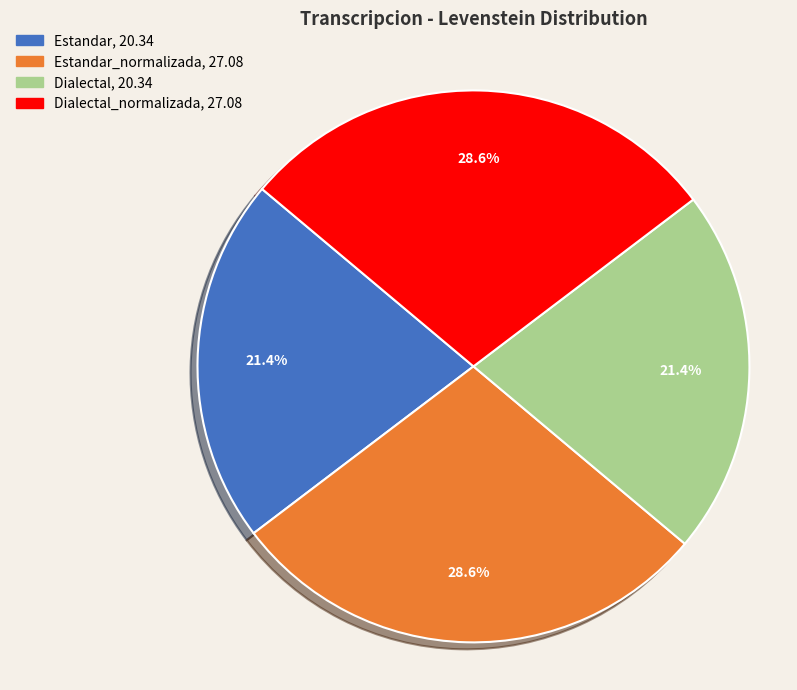

Is there any slice that represents more than half of the pie?

No